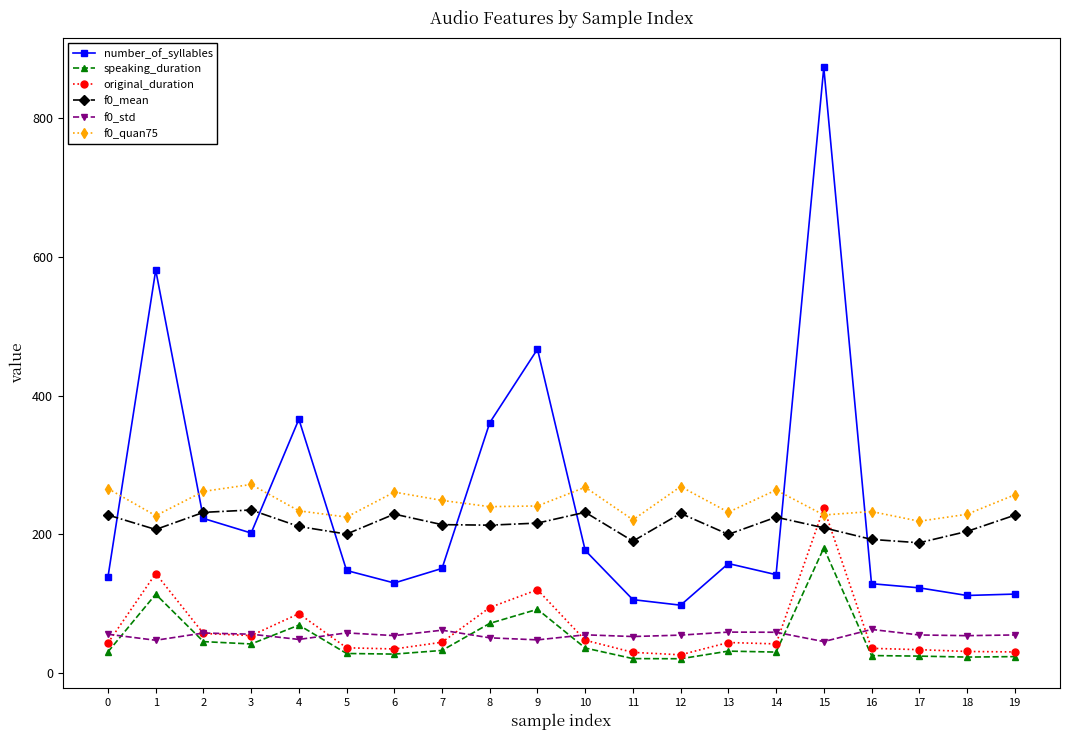

What is the total value across all series at 12?

699.5